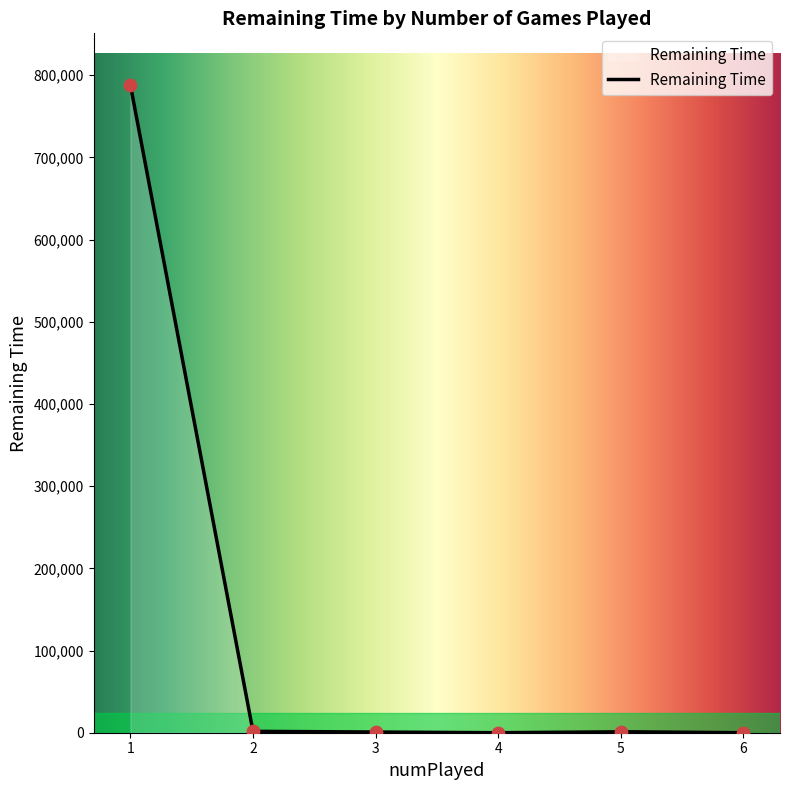

What is the ratio of the value at 1 to the value at 1?

1.0